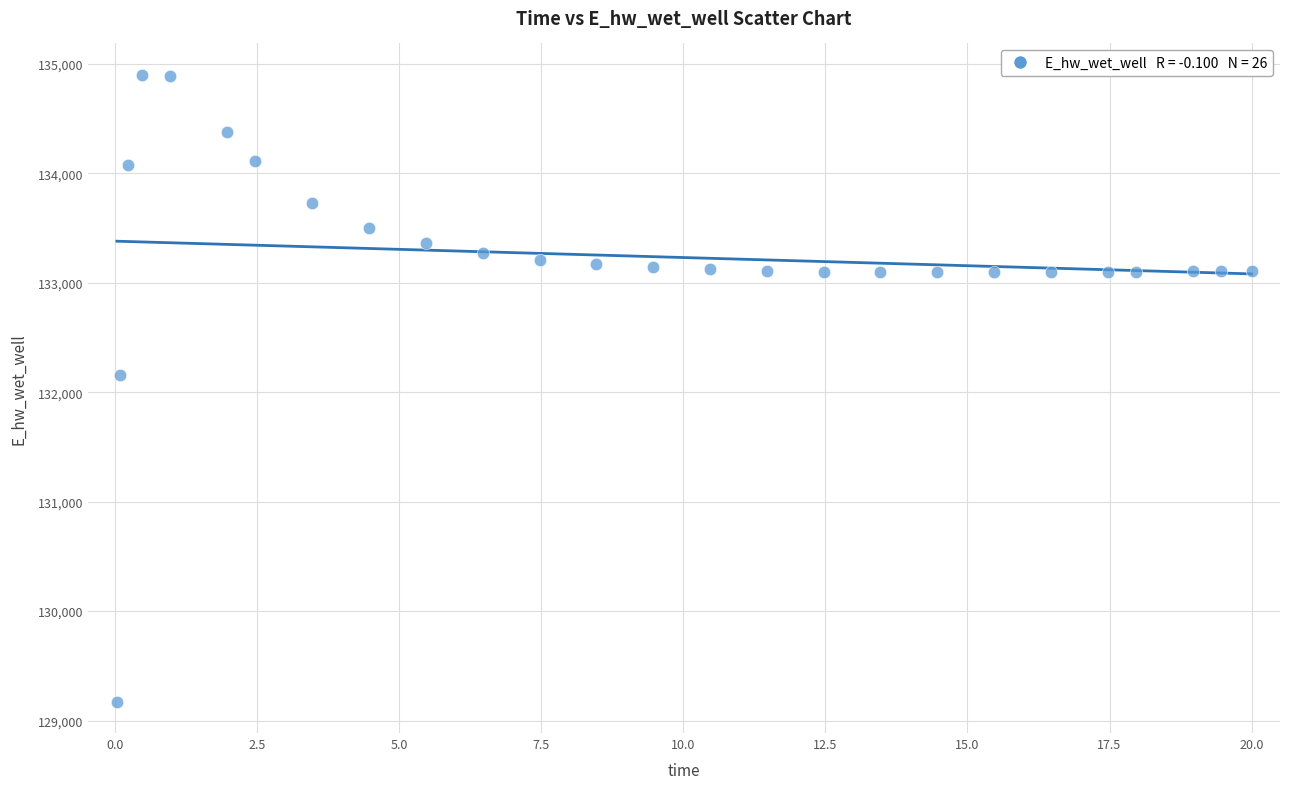

What is the range of X values (max minus min)?

20.0